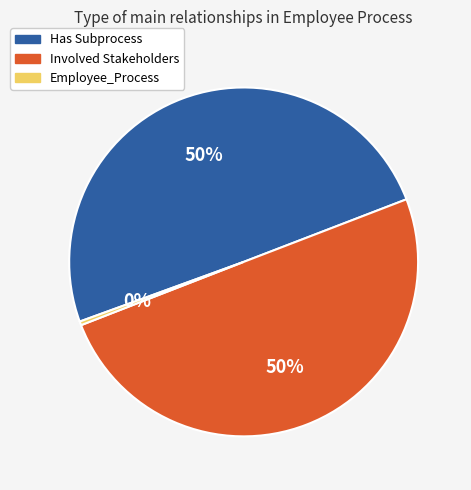

To the nearest percent, what percentage of the pie is Involved Stakeholders?

50%